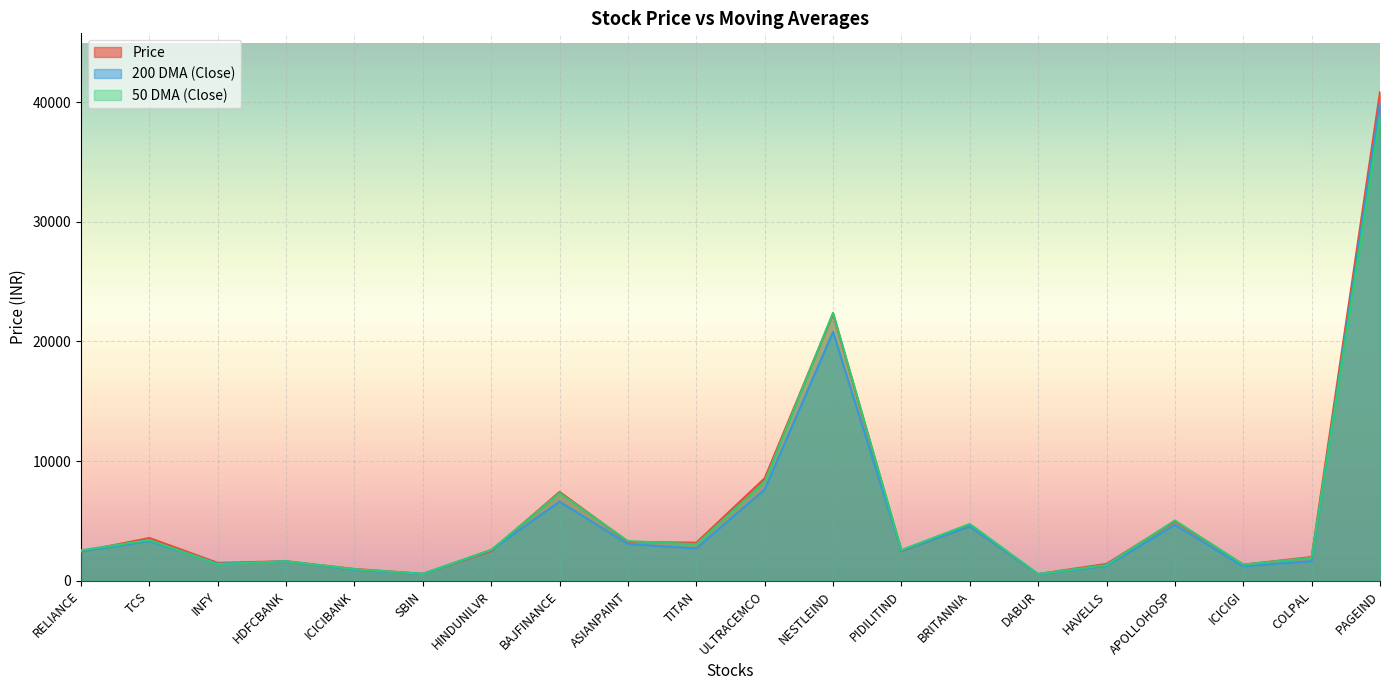

What is the highest value of the 200 DMA (Close) series?

39973.4